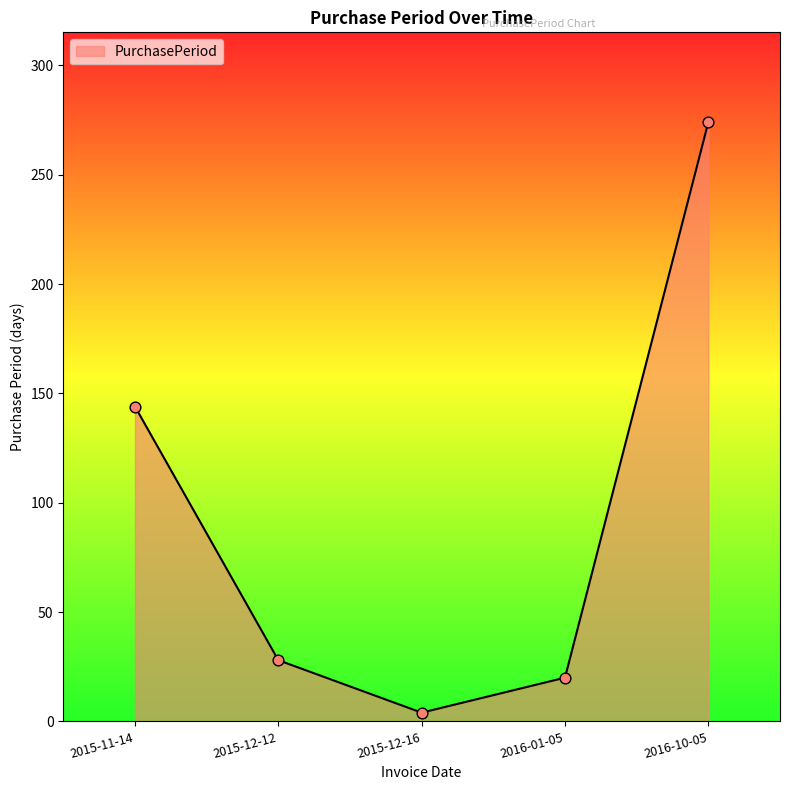

What is the ratio of the value at 2016-01-05 to the value at 2016-10-05?

0.1